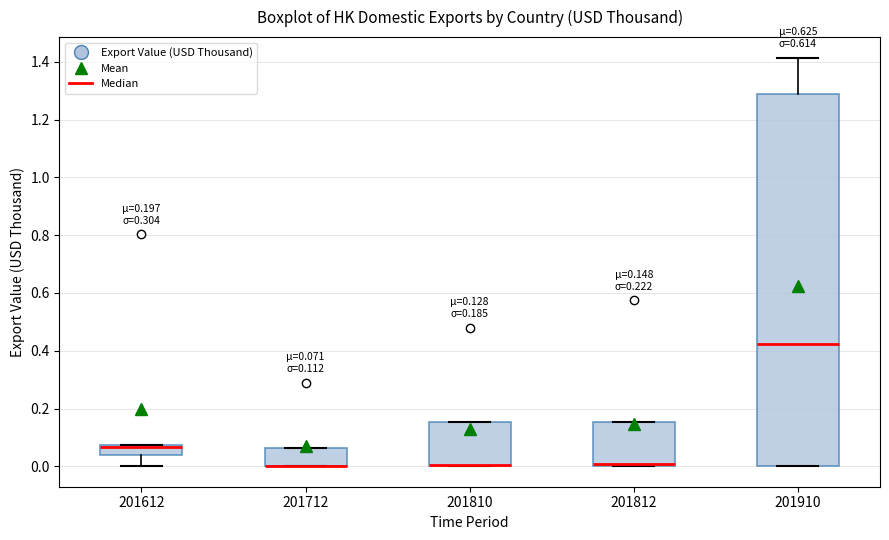

Which box is the tallest, from its lower edge to its upper edge?

201910